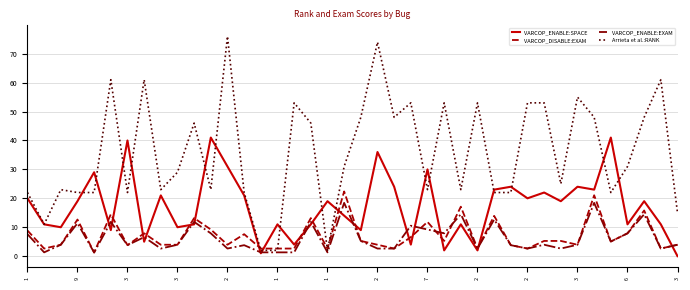

What is the maximum value for VARCOP_ENABLE:SPACE?

41.0